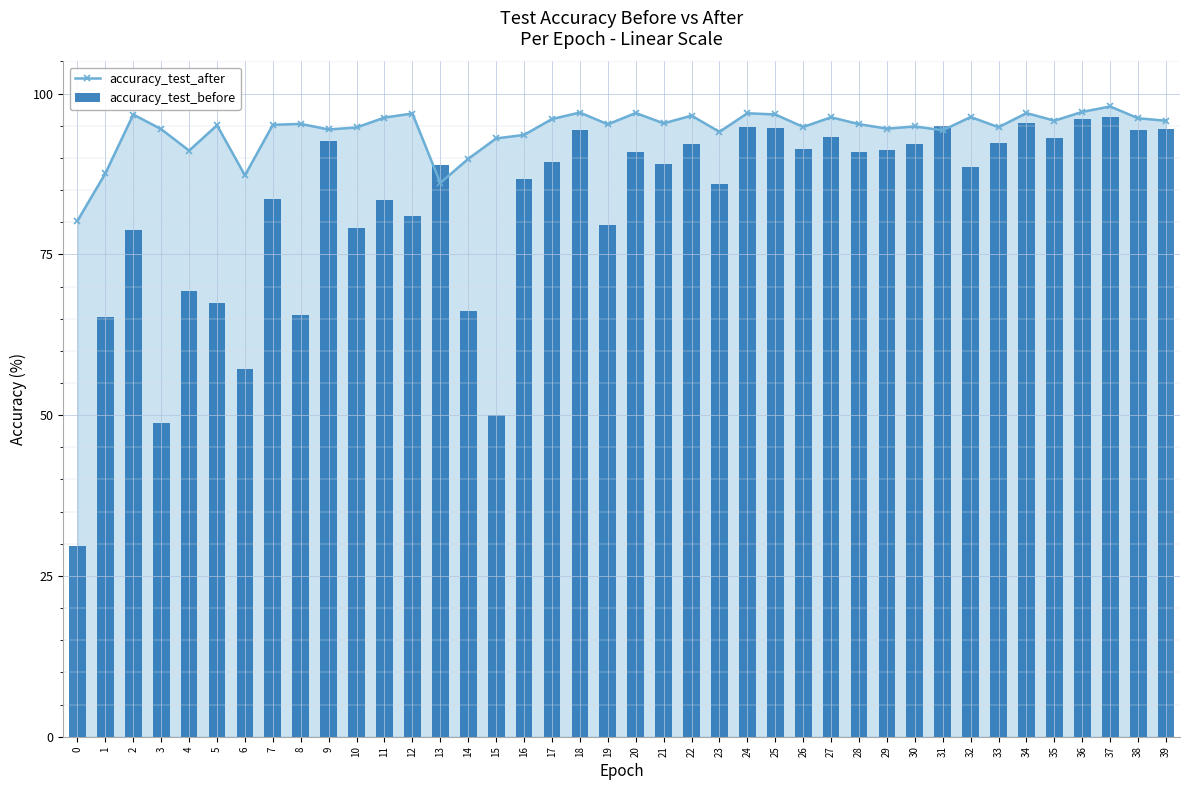

True or false: accuracy_test_before has a value of 93.2 at 27.

True